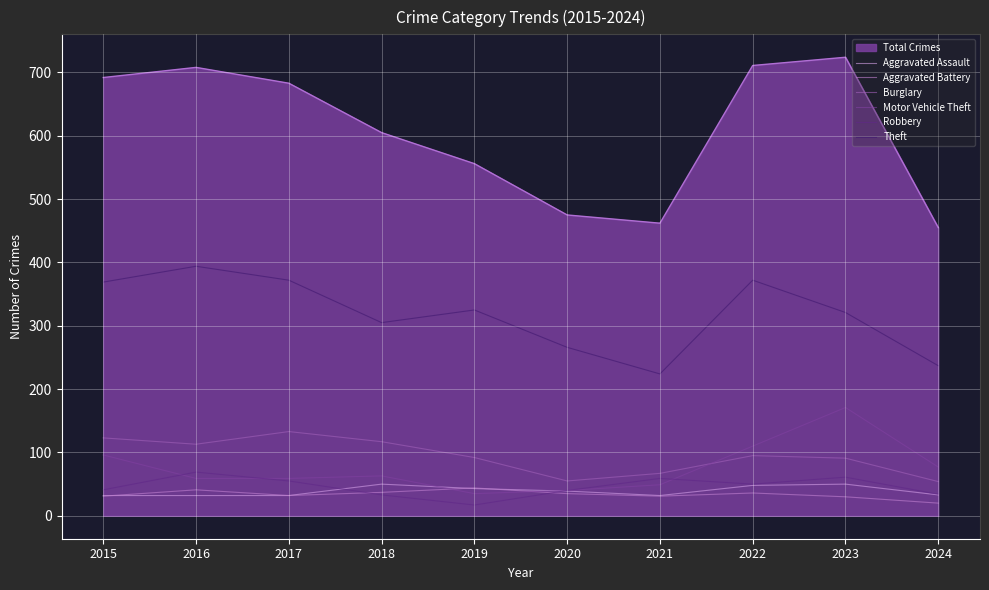

How many distinct data groups are displayed?

7